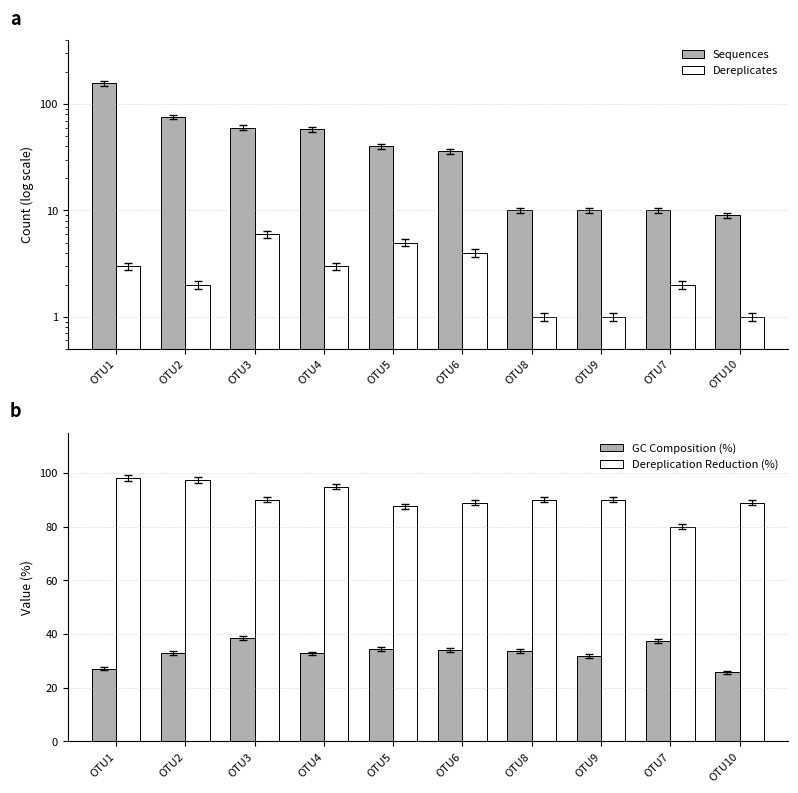

What are all the series names shown in the legend?

Sequences, Dereplicates, GC Composition (%), Dereplication Reduction (%)